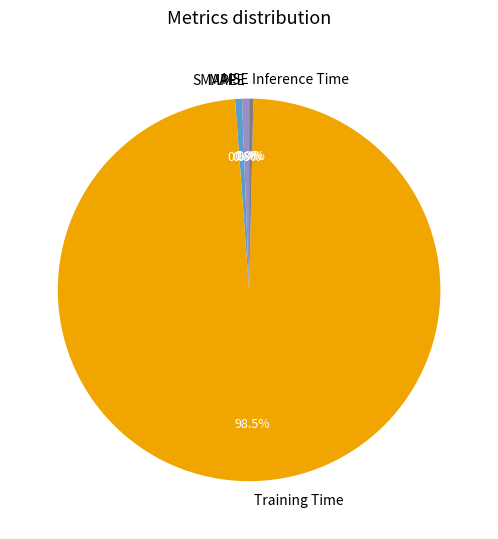

What is the majority slice?

Training Time